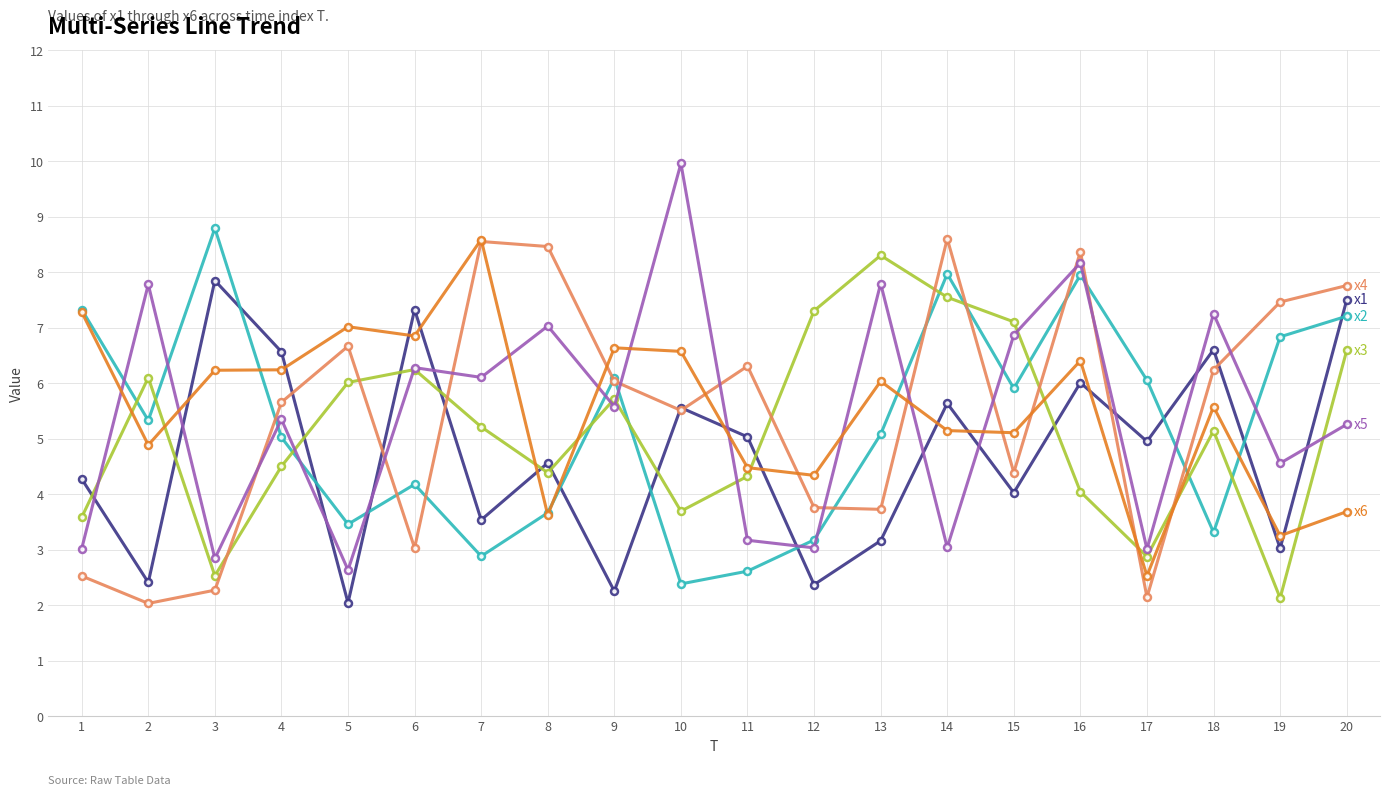

What is the difference between the highest and lowest values at 15?

3.1